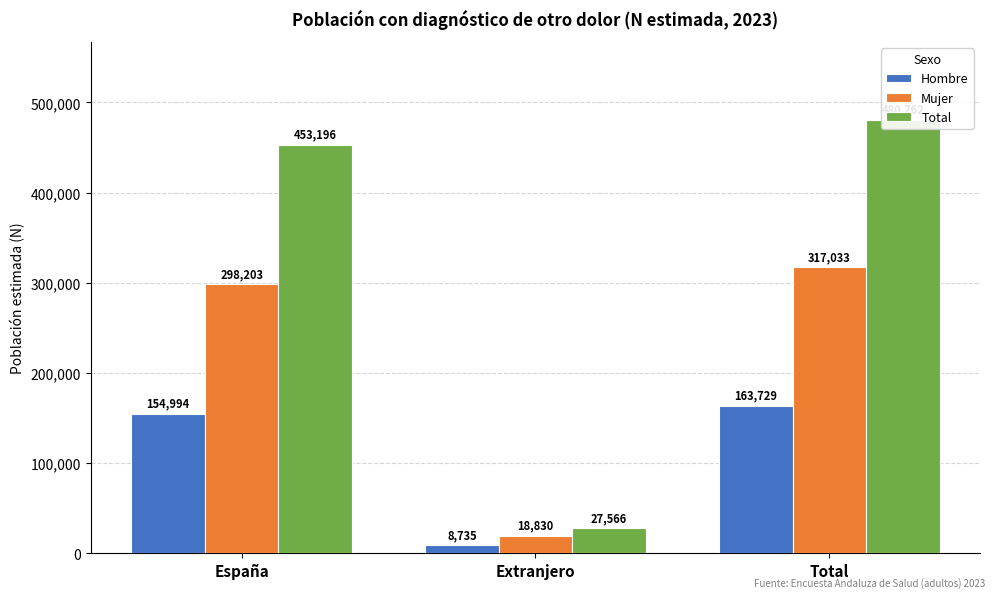

Where does the Hombre series first go above 154994?

Total